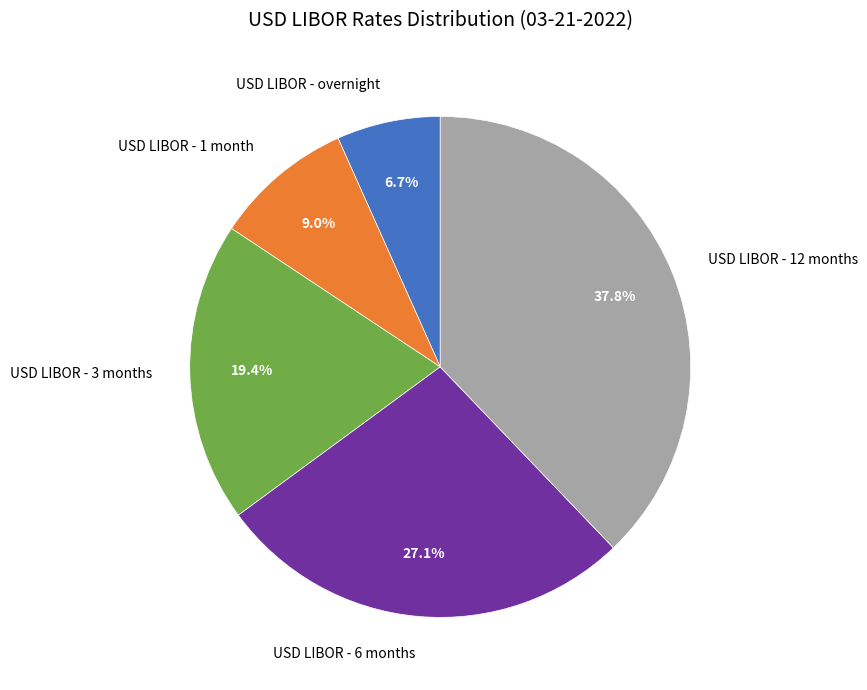

What is the smallest slice in the pie chart?

USD LIBOR - overnight